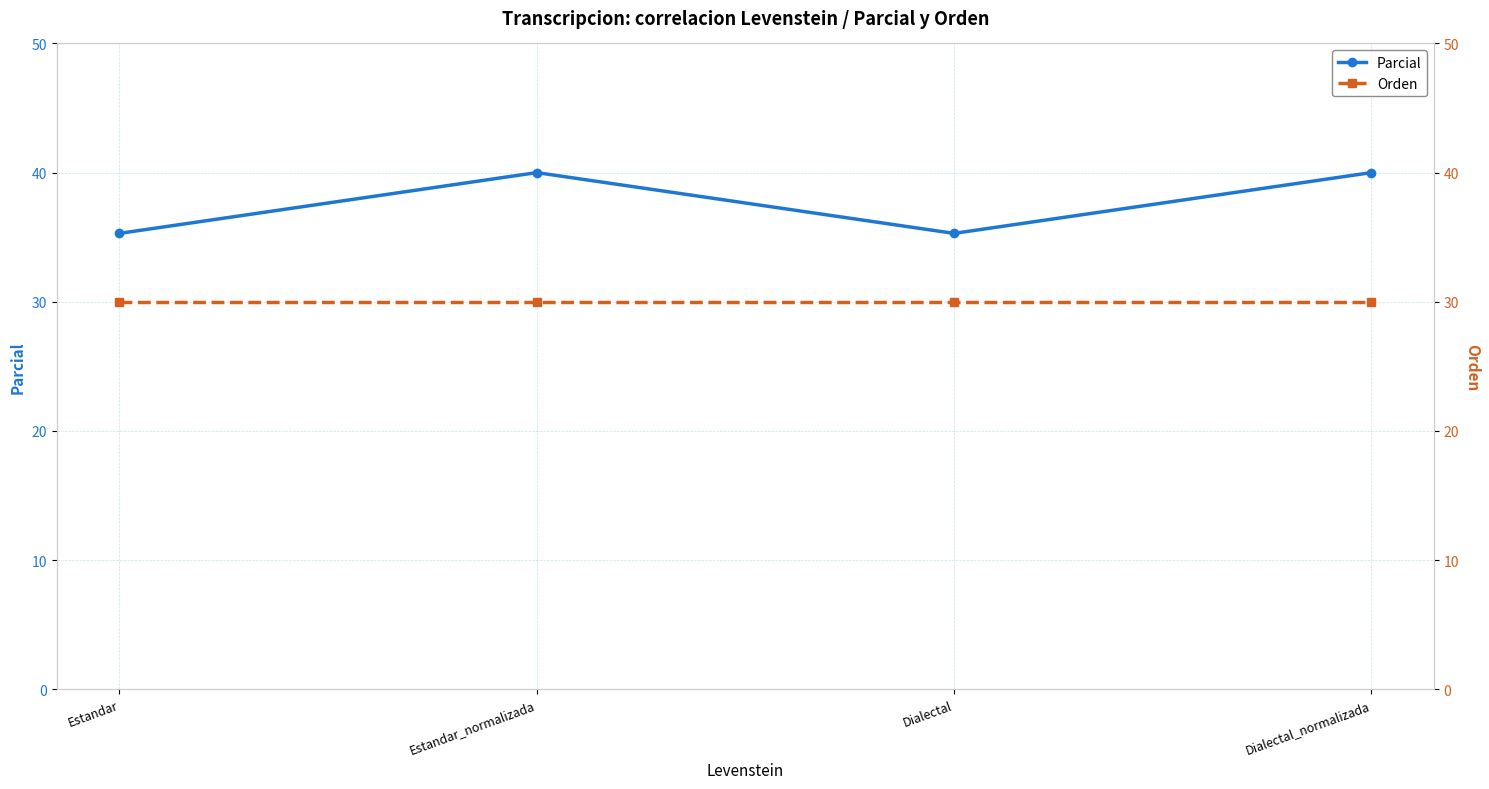

Which series has the widest spread of values?

Parcial